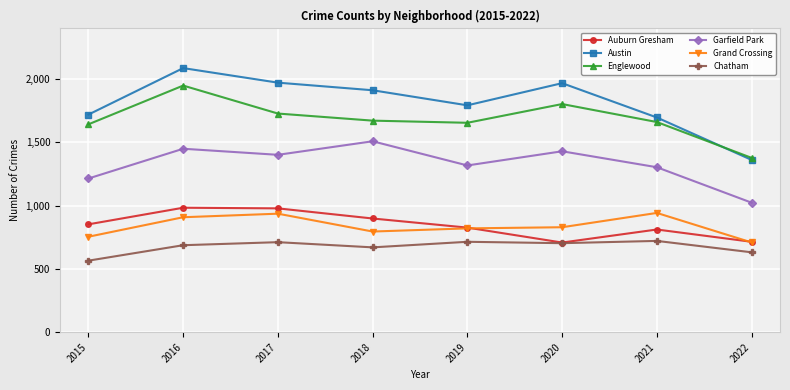

At which category is the sum across all series the highest?

2016